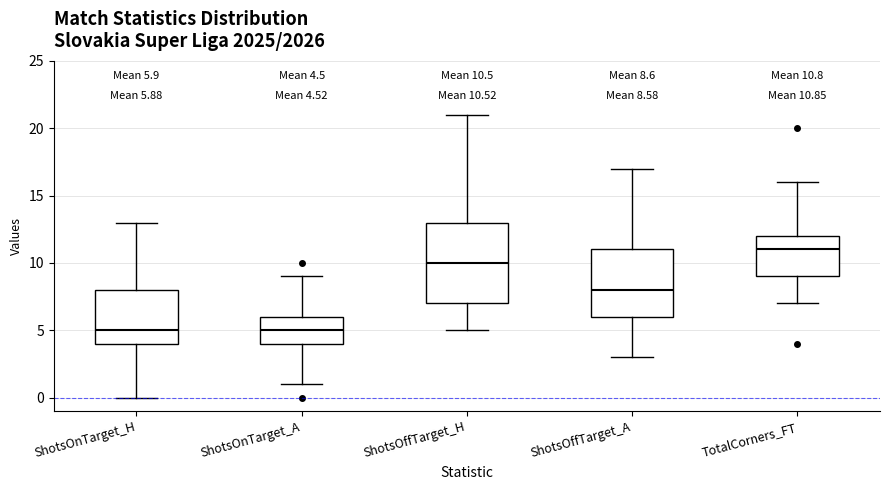

Comparing the boxes themselves (not the whiskers), which one is the tallest?

ShotsOffTarget_H